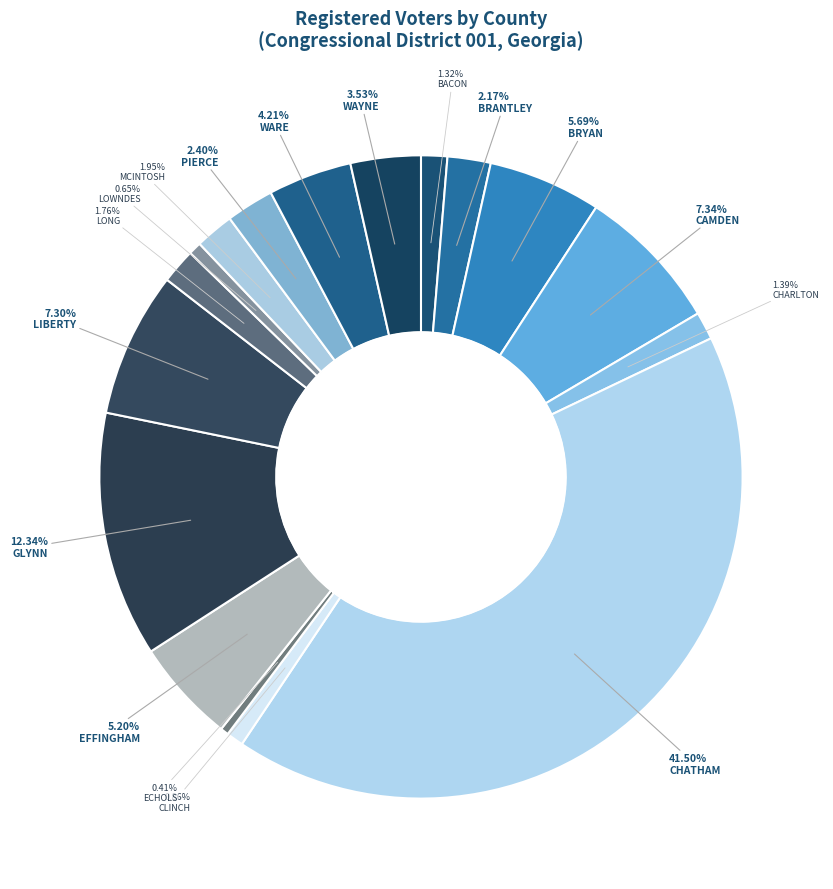

Between GLYNN and EFFINGHAM, which is larger?

GLYNN